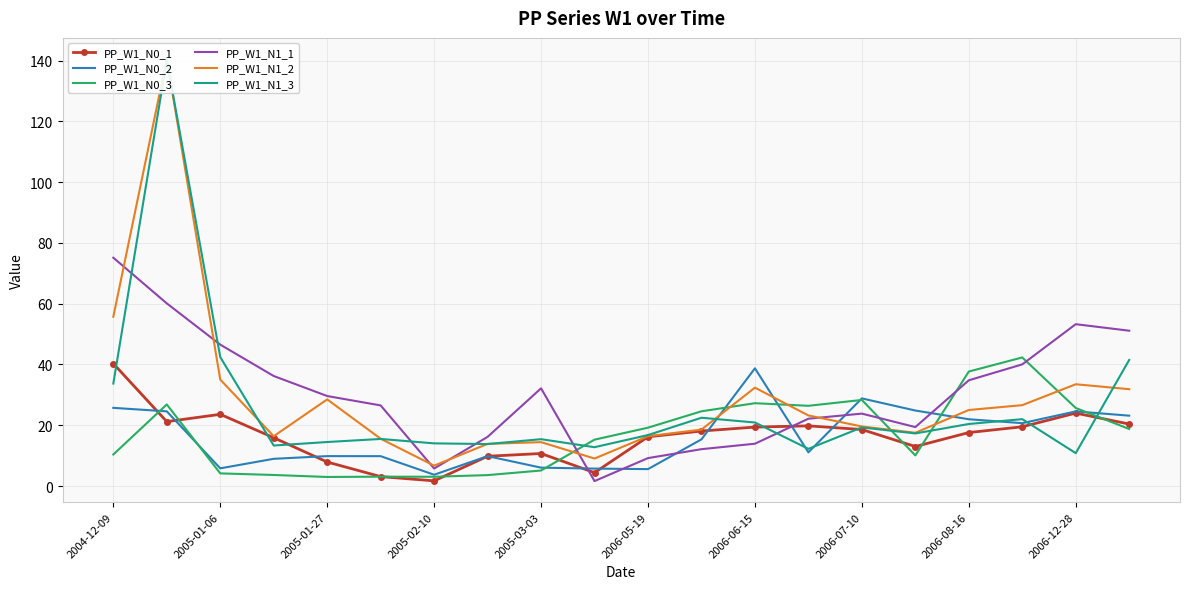

The value of PP_W1_N0_3 at 2006-06-15 is 11.8. True or false?

False